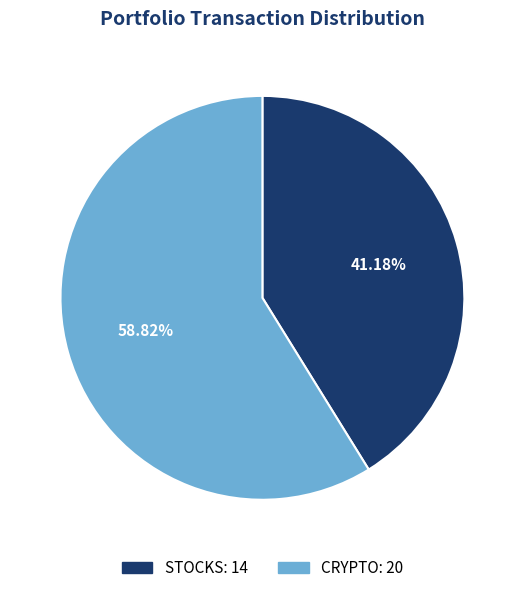

Rank the categories by value from lowest to highest.

STOCKS, CRYPTO